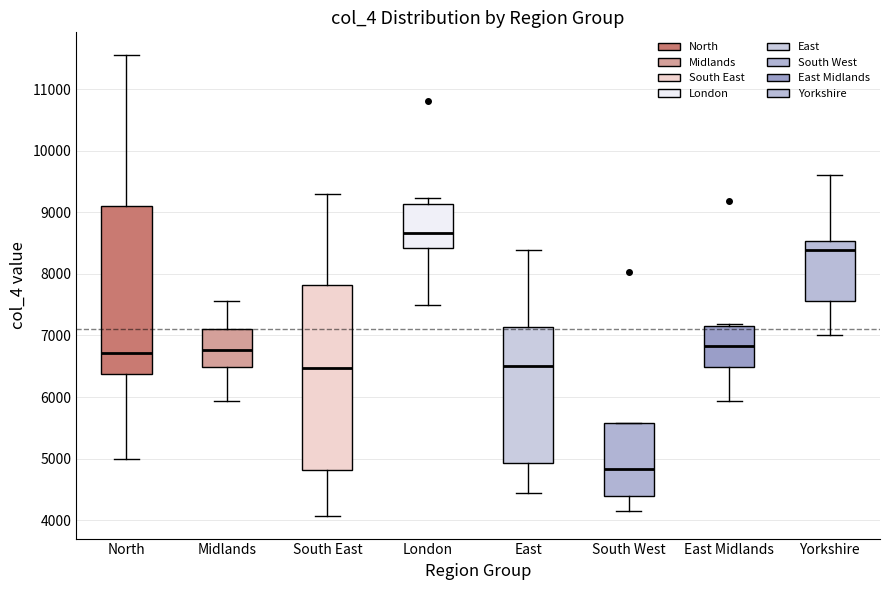

Comparing the boxes themselves (not the whiskers), which one is the tallest?

South East